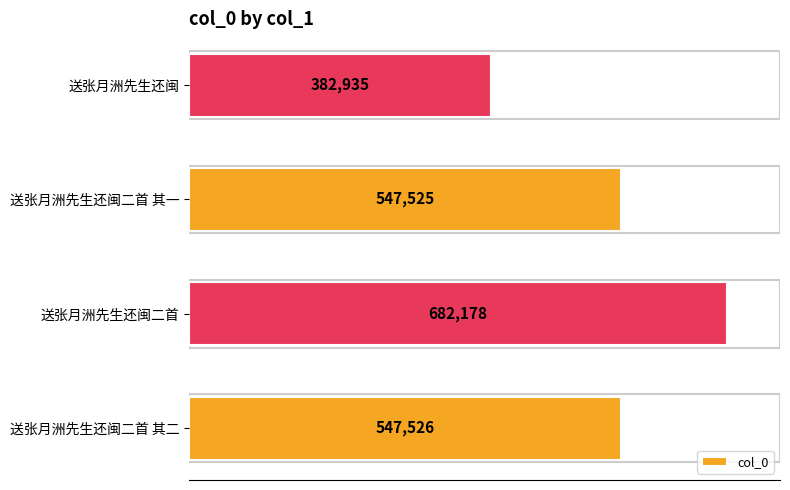

Reading bottom to top, list all the values displayed in this chart.

送张月洲先生还闽二首 其二=547526	送张月洲先生还闽二首=682178	送张月洲先生还闽二首 其一=547525	送张月洲先生还闽=382935